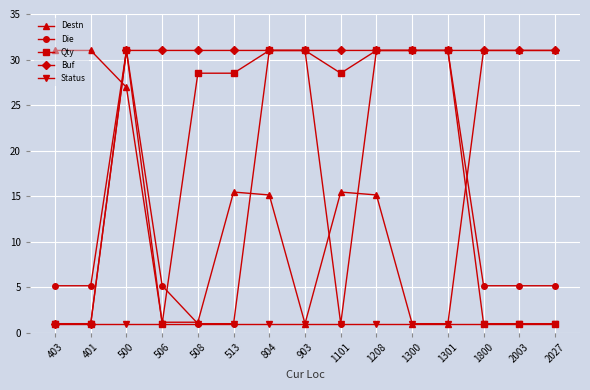

Does the chart display data point markers on the line(s)?

Yes